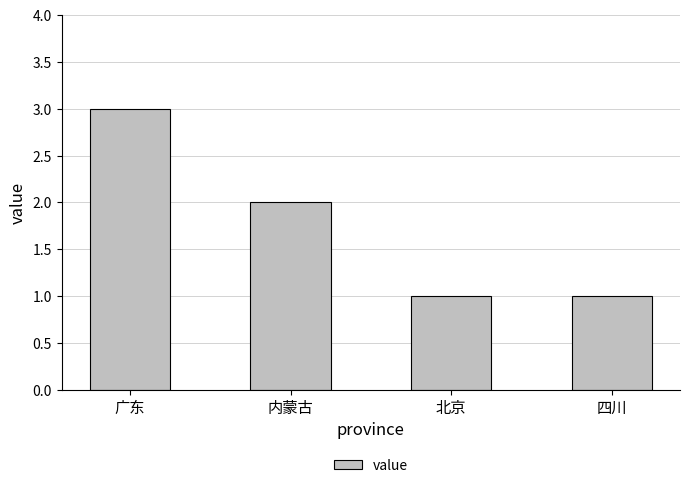

What is the sum of the values at 内蒙古 and 四川?

3